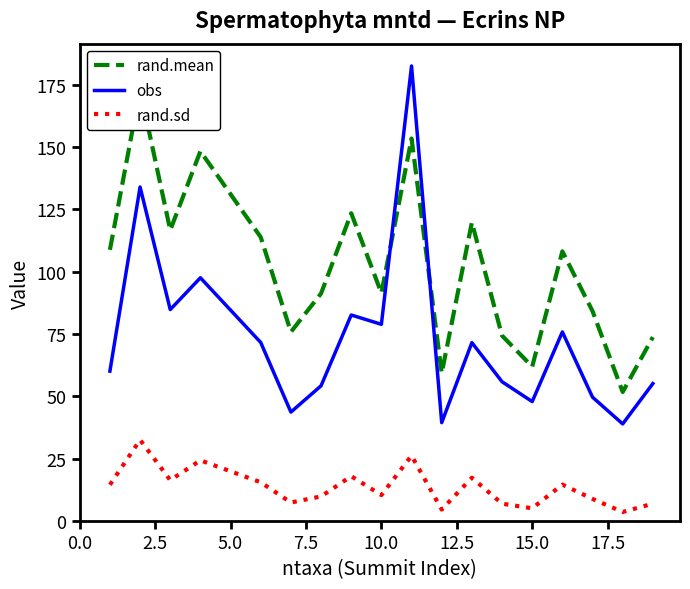

What is the lowest value of the obs series?

39.0